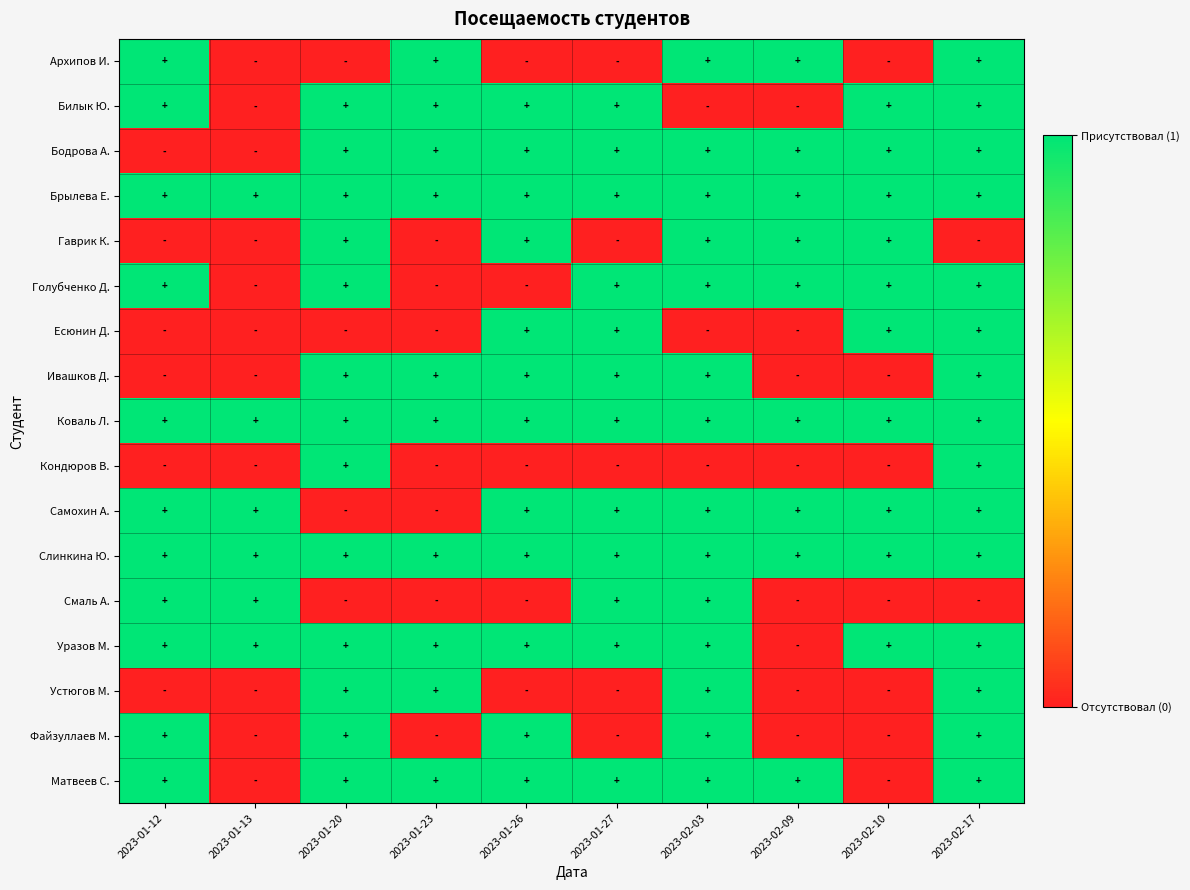

Count the number of data series in this chart.

17